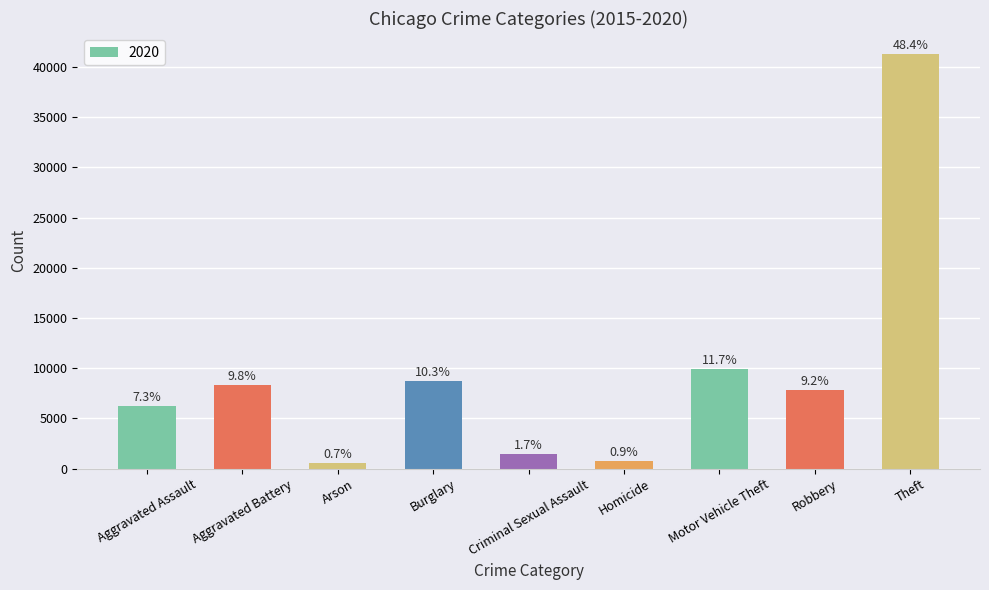

How many bars are there in total?

9